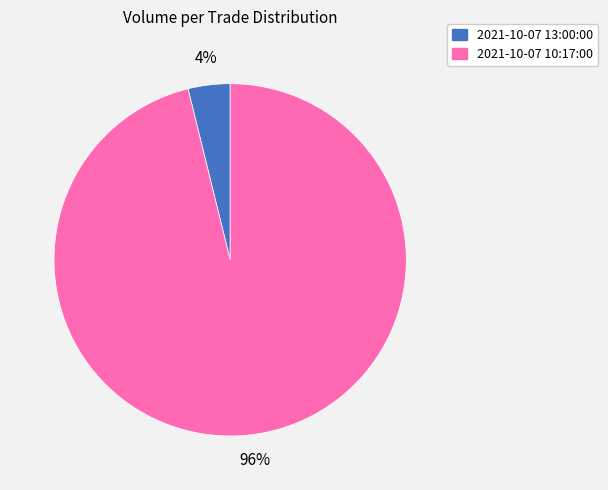

Combined, do 2021-10-07 13:00:00 and 2021-10-07 10:17:00 account for over 50%?

Yes